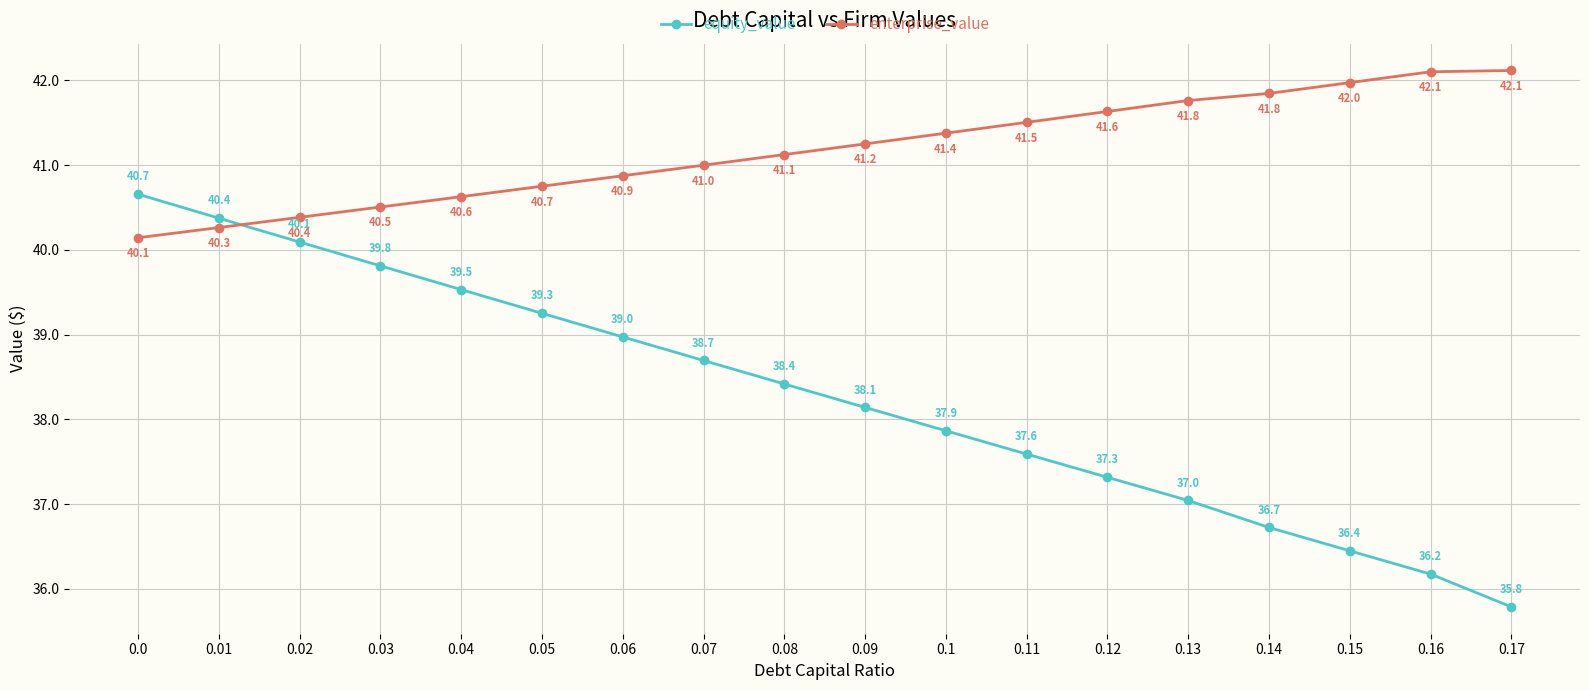

What is the average value of the enterprise_value series?

41.2